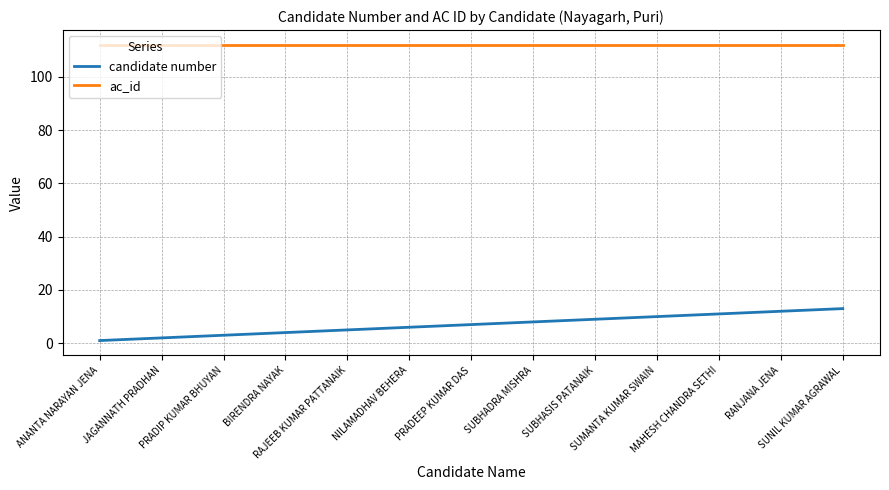

Reading left to right, transcribe all the data shown in this chart.

candidate number: 1	2	3	4	5	6	7	8	9	10	11	12	13
ac_id: 112	112	112	112	112	112	112	112	112	112	112	112	112